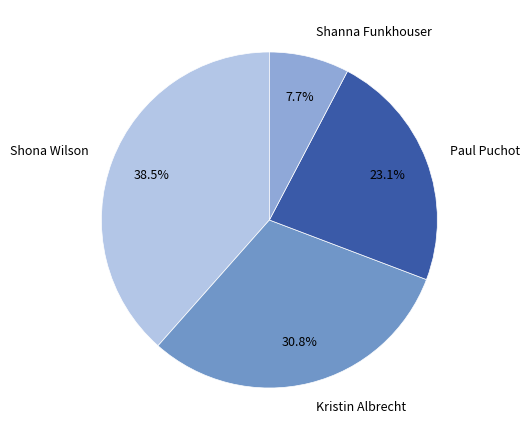

Rank the categories by value from lowest to highest.

Shanna Funkhouser, Paul Puchot, Kristin Albrecht, Shona Wilson